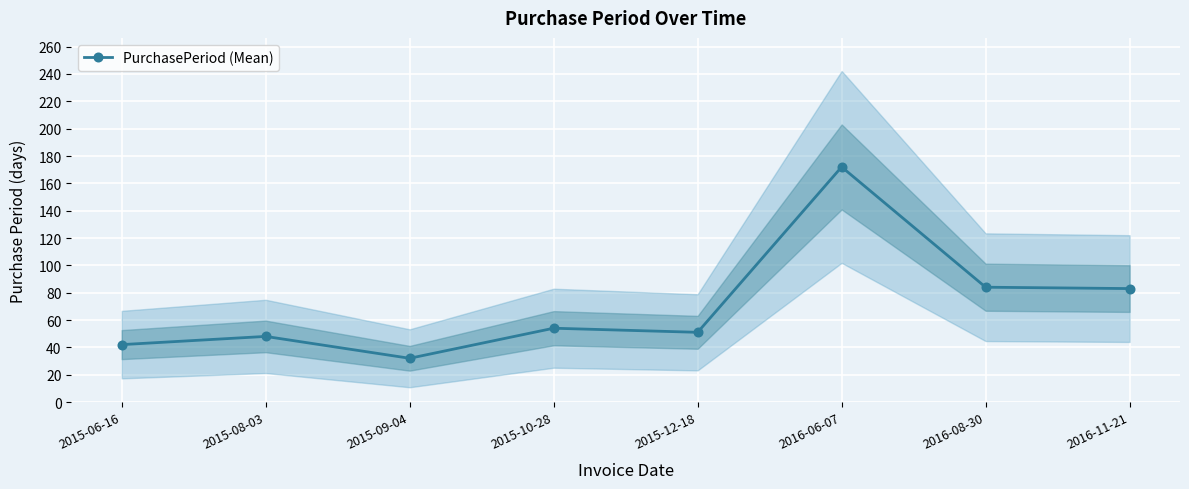

What is the greatest value displayed?

172